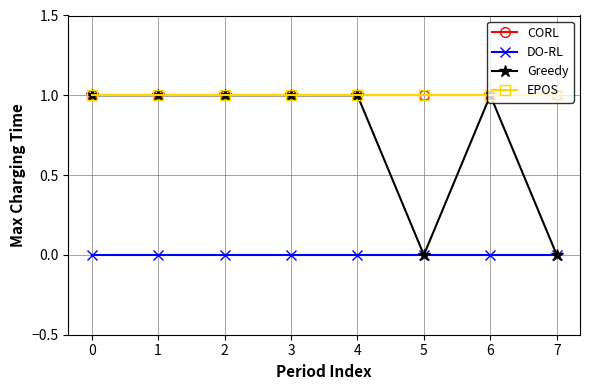

Is this an area chart (filled region under the line)?

No